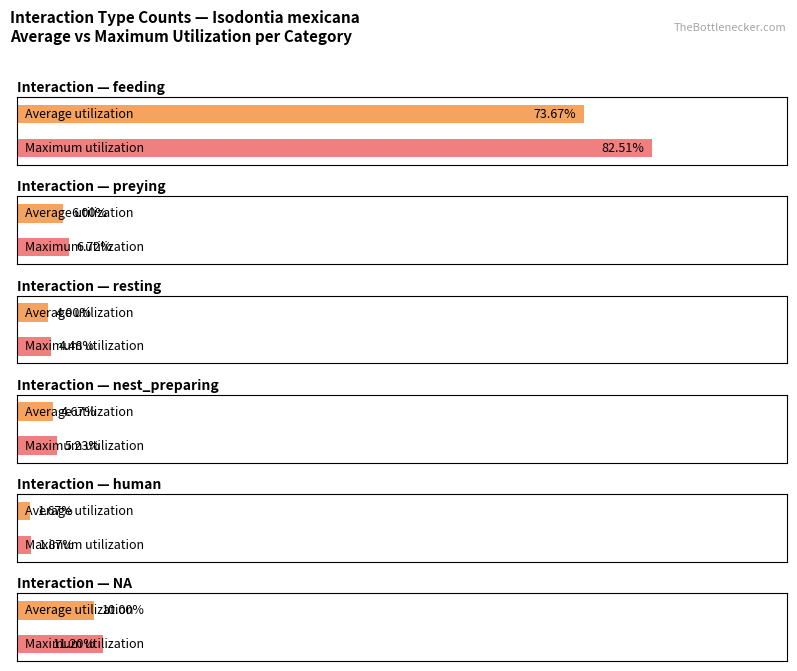

At which category does the chart reach its minimum across all series?

human